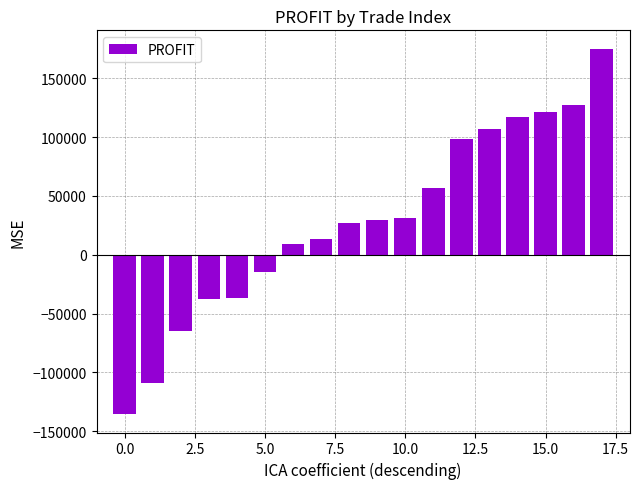

What is the value of the 14th bar from the left?

106613